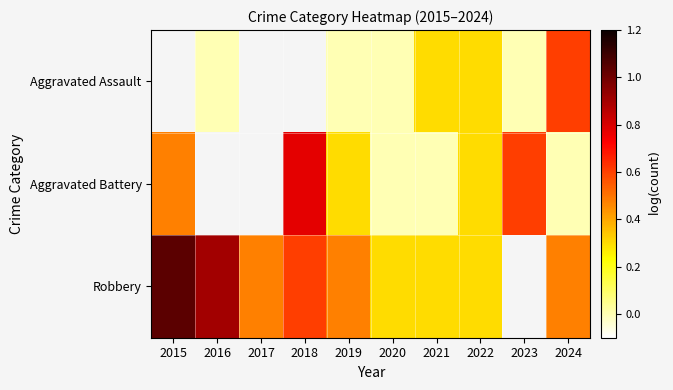

List the series in order of their peak value, lowest first.

Aggravated Assault, Aggravated Battery, Robbery